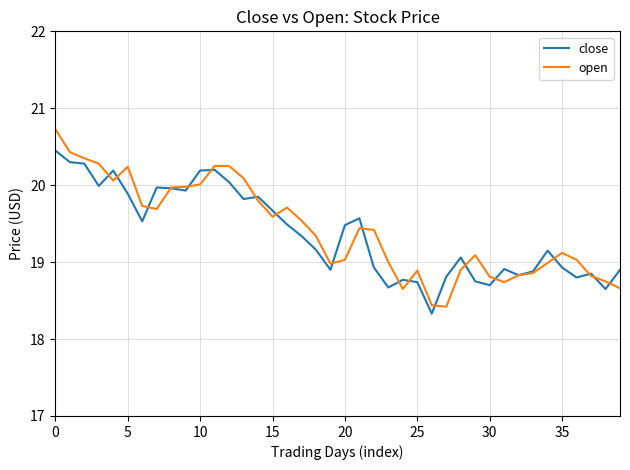

What is the minimum value for open?

18.4